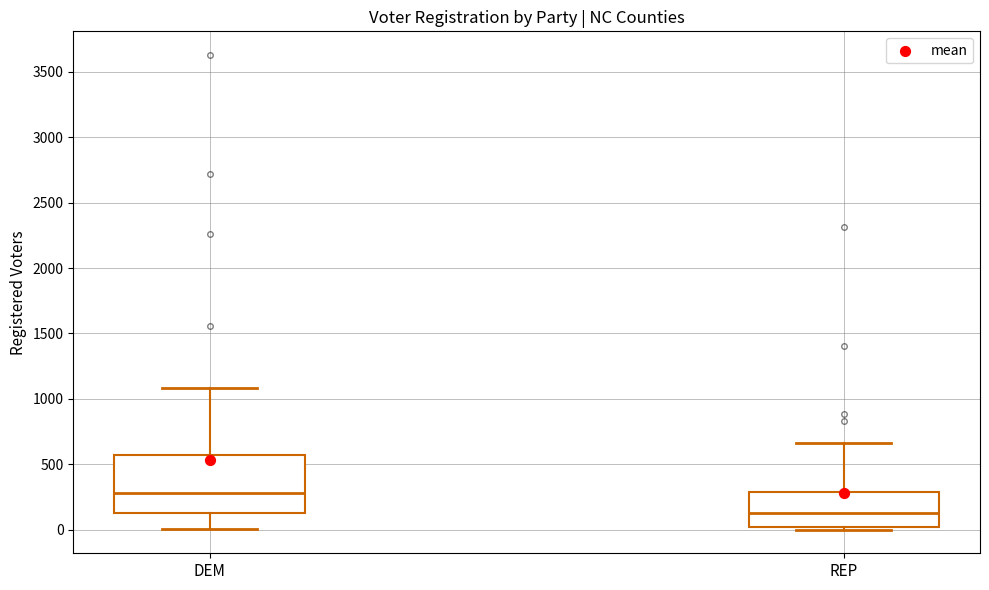

Where does the median line of the box for REP sit on the y-axis? The values are not printed on the chart, so give them approximately, as read against the axis.

150